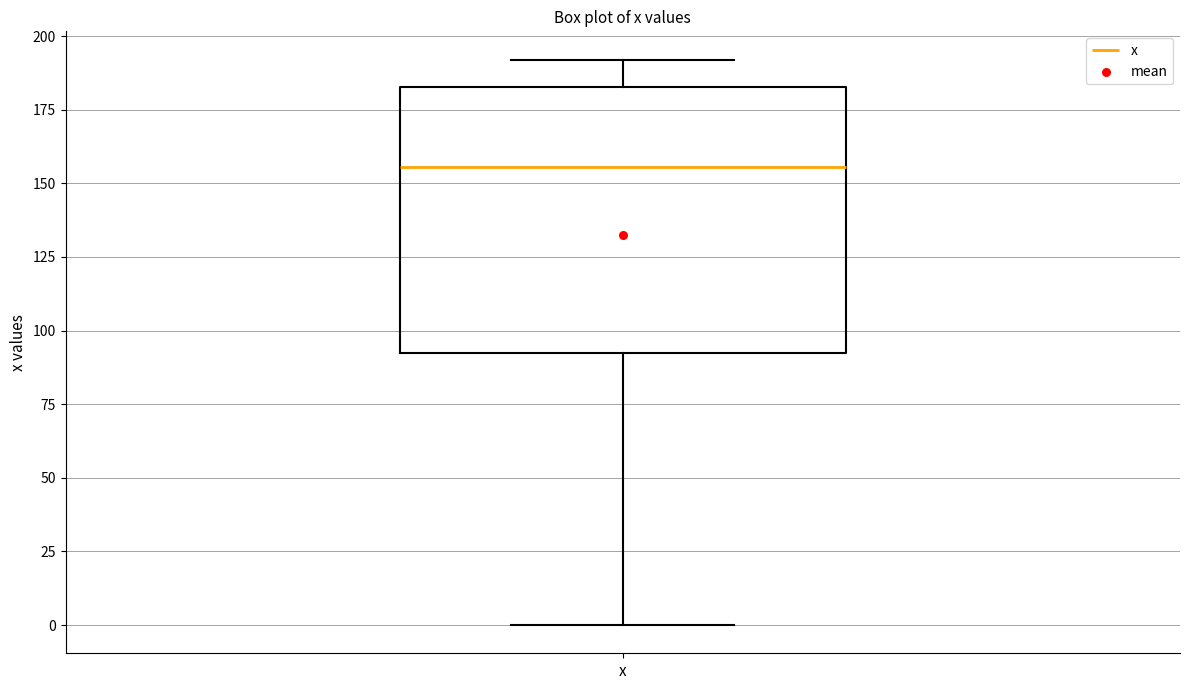

Transcribe this box plot: give where the median line is, the range the box spans, and where the two whiskers end, as read against the y-axis. The values are not printed on the chart, so give them approximately, as read against the axis.

median 155, box 90 to 185, whiskers 0 to 190